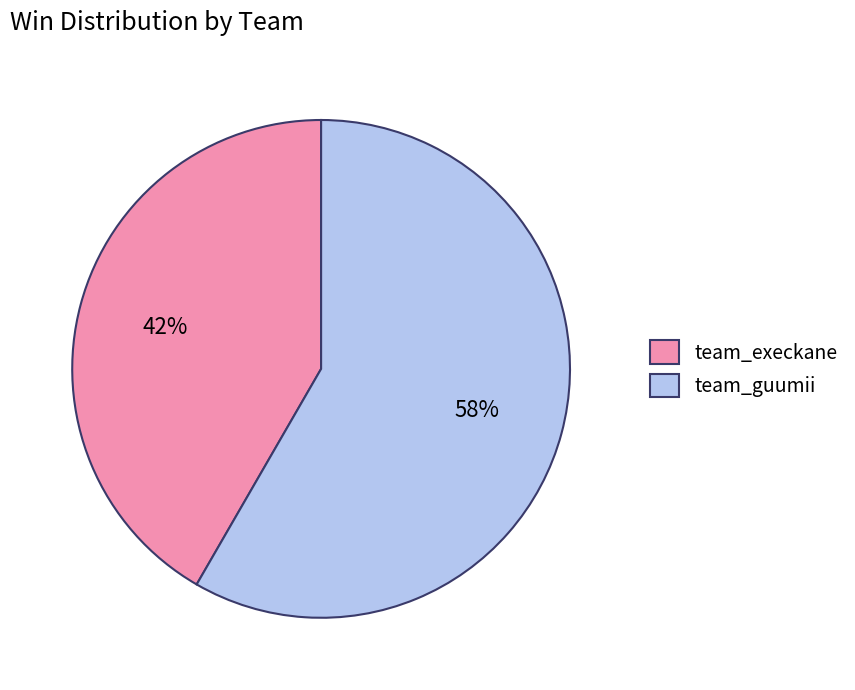

Count the number of slices in the pie.

2